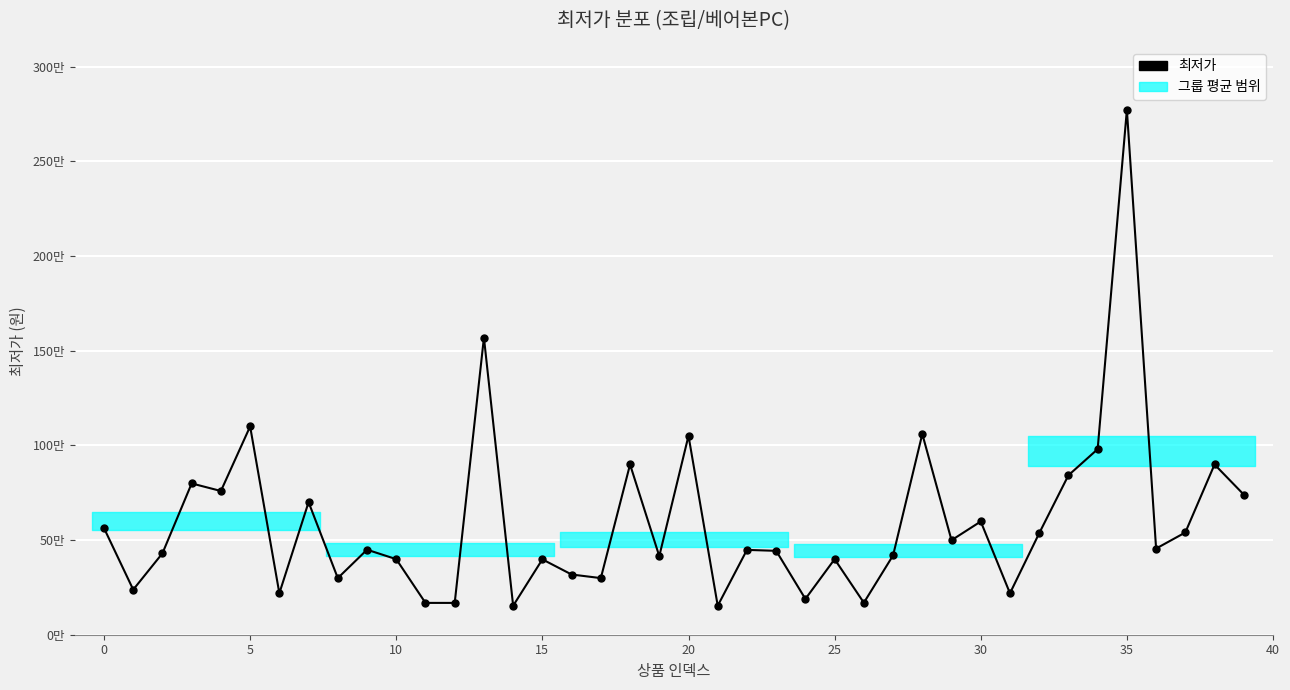

How many interior local valleys (lower than both neighbors) does the data have?

14